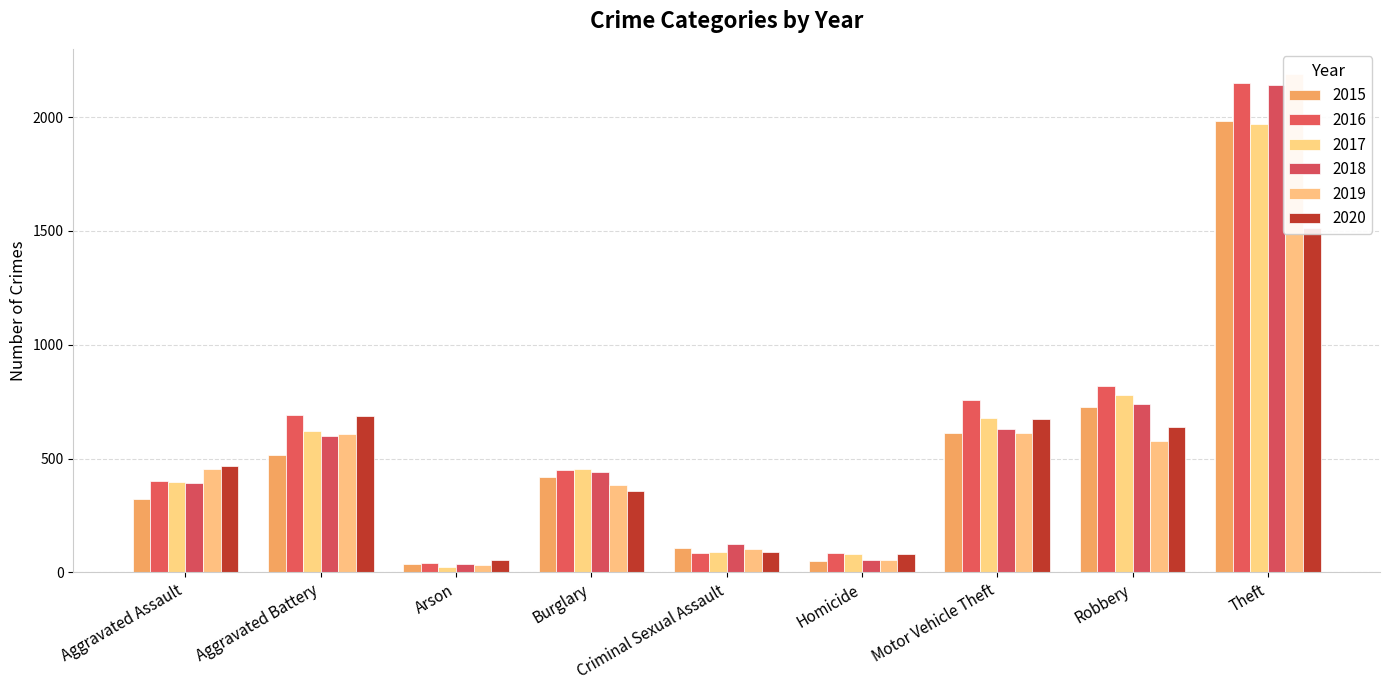

Which series has the largest total across all categories?

2016